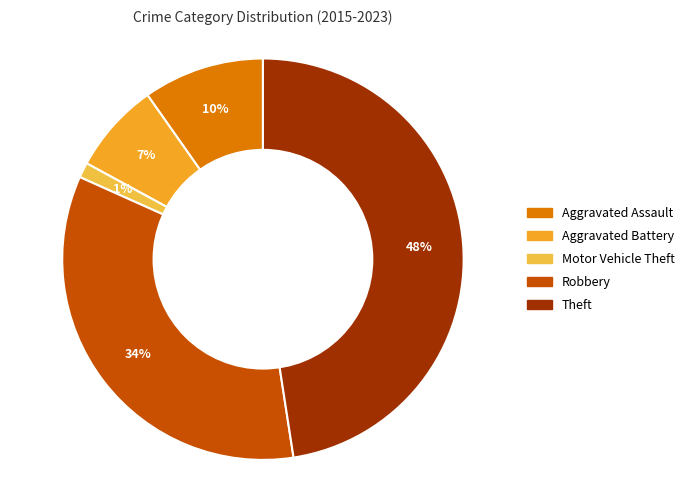

How many slices are in this pie chart?

5